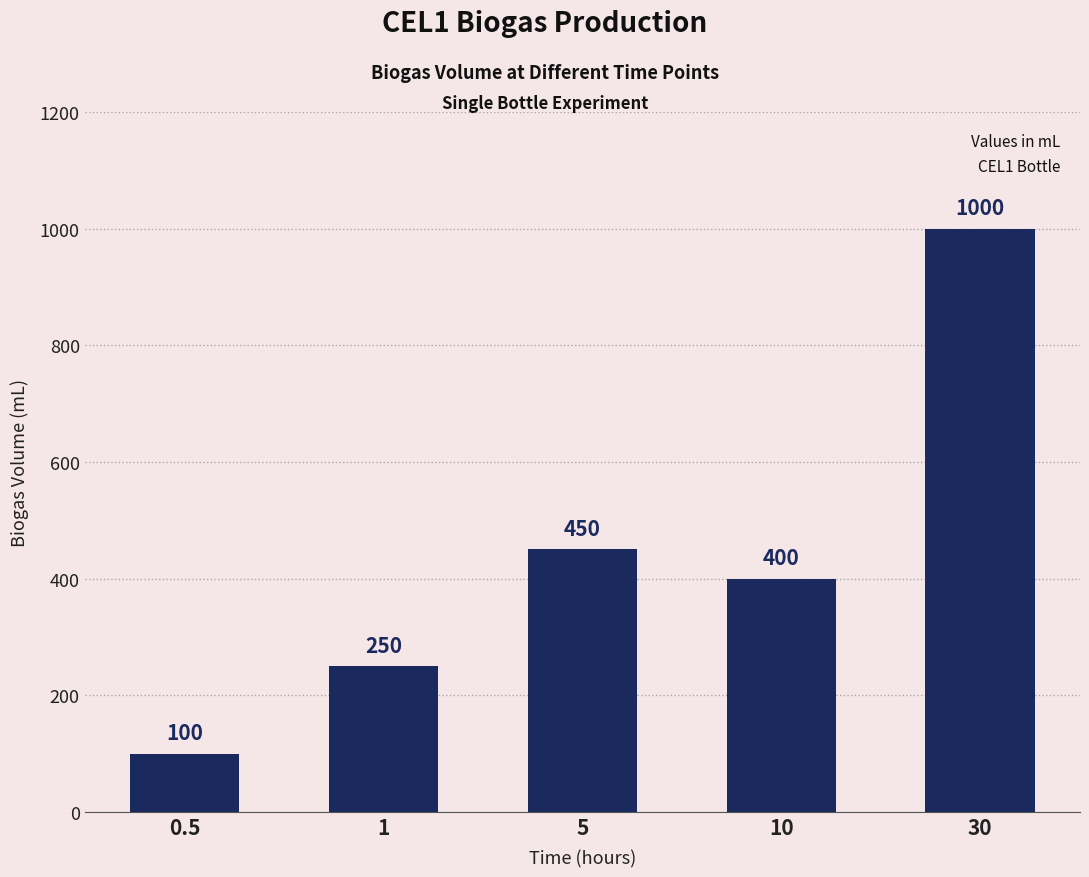

What is the sum of the values at 10 and 30?

1400